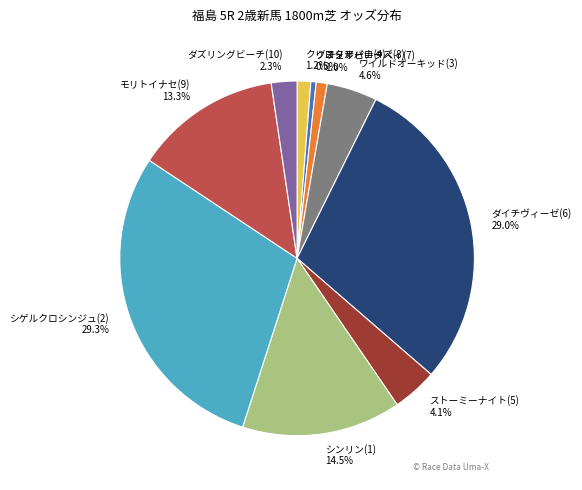

Which slice is the smallest?

グロリアーナ(4)